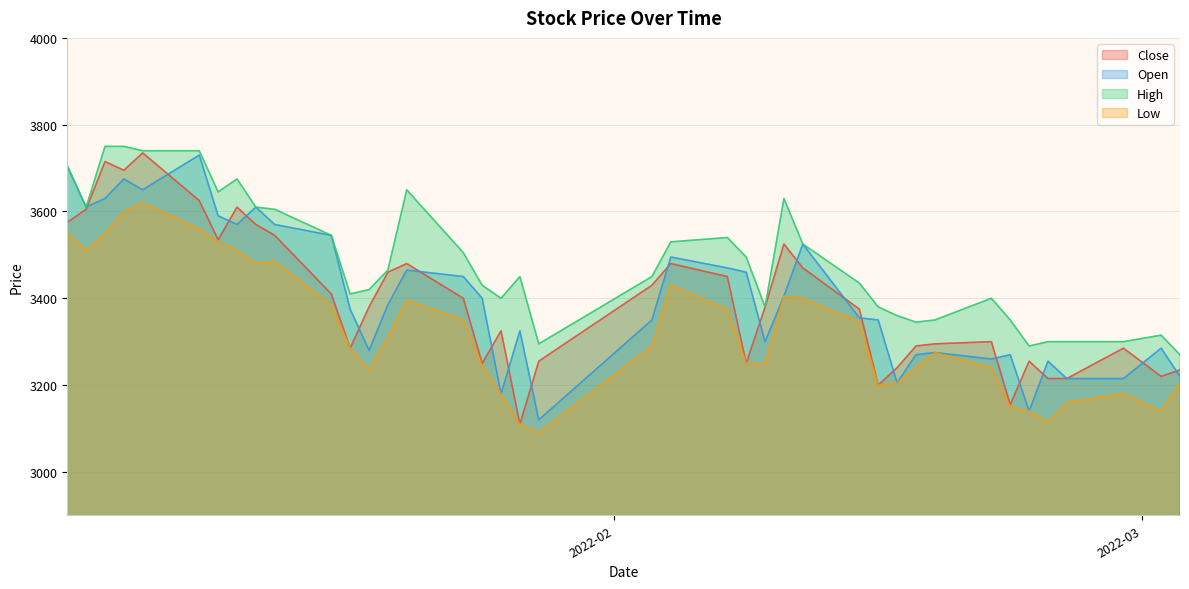

Where is the first local maximum for Low?

2022-01-07